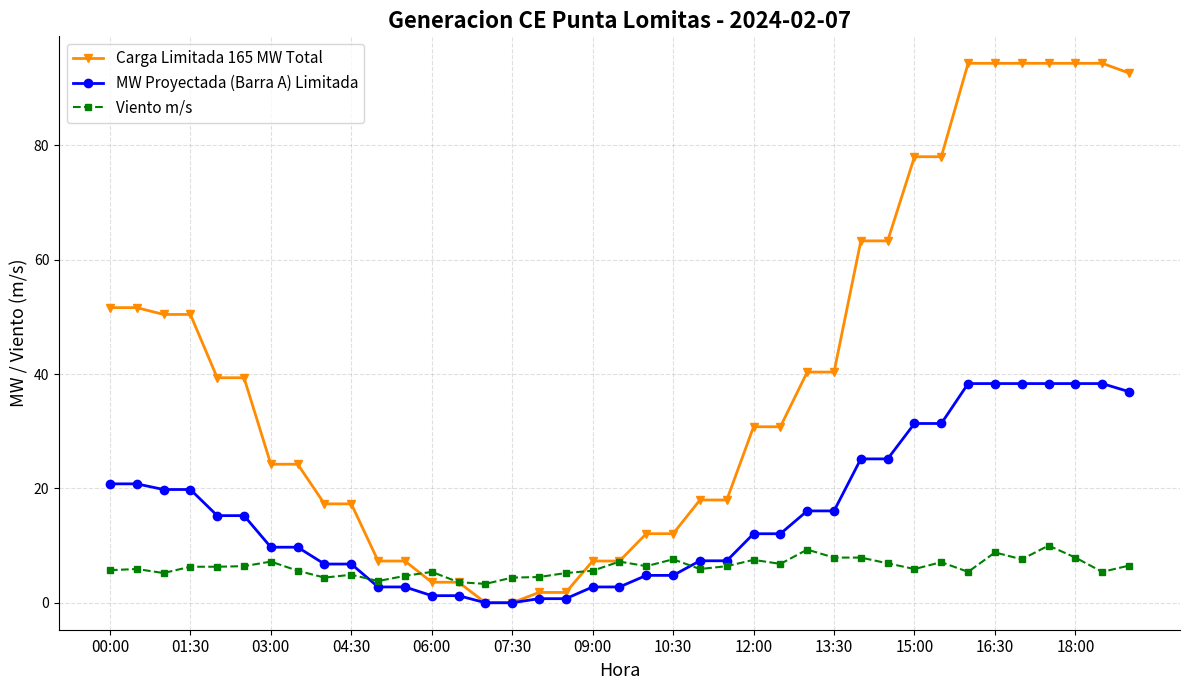

What is the value of the Viento m/s point at the 9th from the left?

4.4